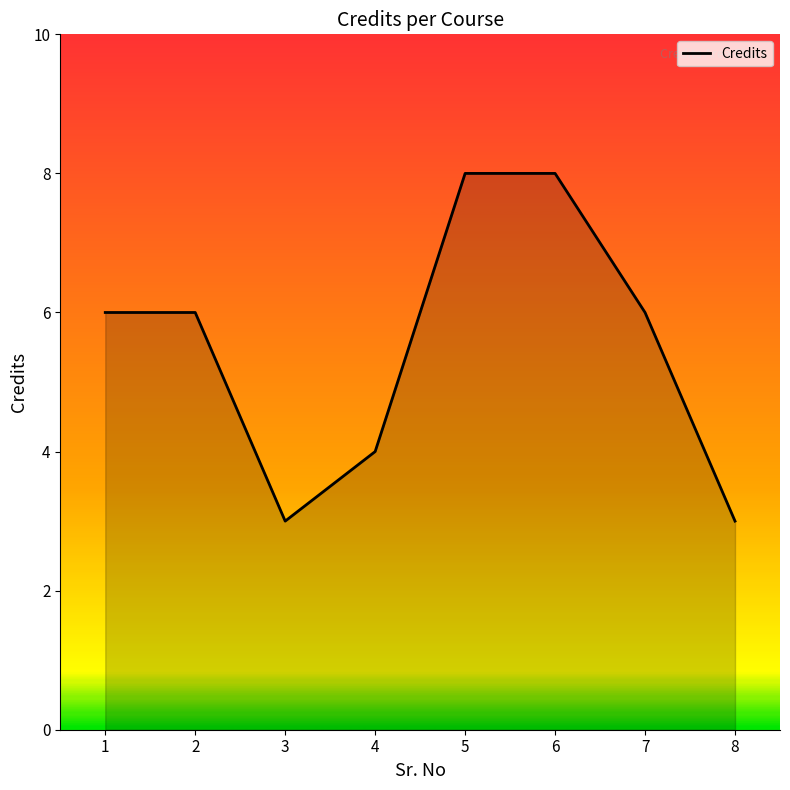

What is the sum of all values?

44